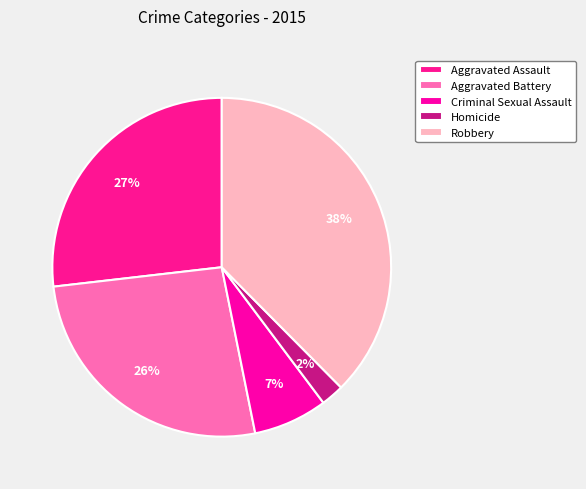

What percentage is NOT represented by Aggravated Assault?

73.2%